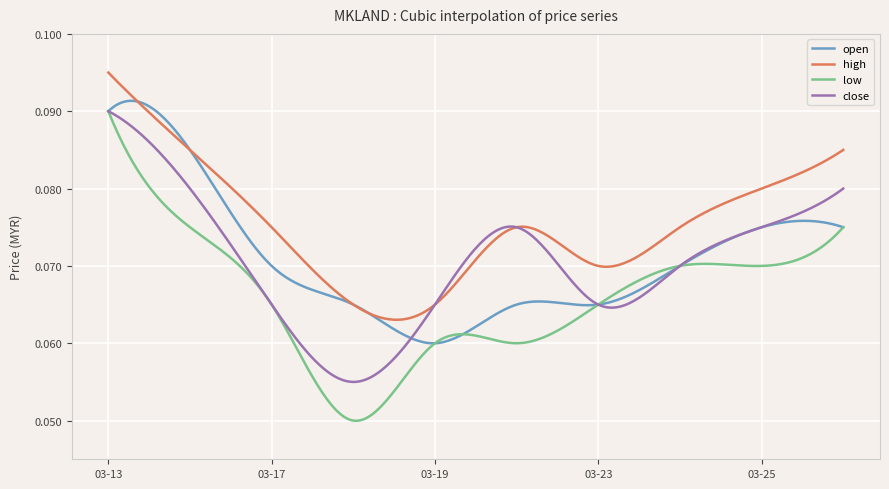

At how many categories does at least one series exceed 0?

300